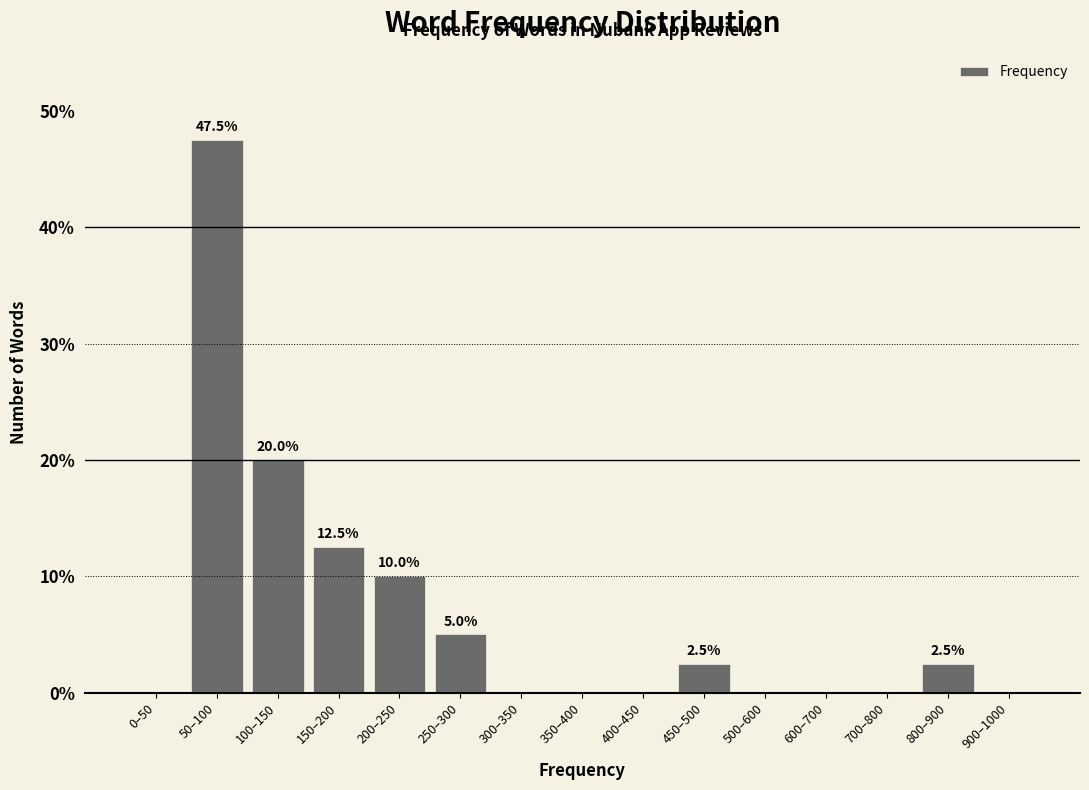

Reading right to left, transcribe all the data shown in this chart.

900–1000=0.0	800–900=2.5	700–800=0.0	600–700=0.0	500–600=0.0	450–500=2.5	400–450=0.0	350–400=0.0	300–350=0.0	250–300=5.0	200–250=10.0	150–200=12.5	100–150=20.0	50–100=47.5	0–50=0.0